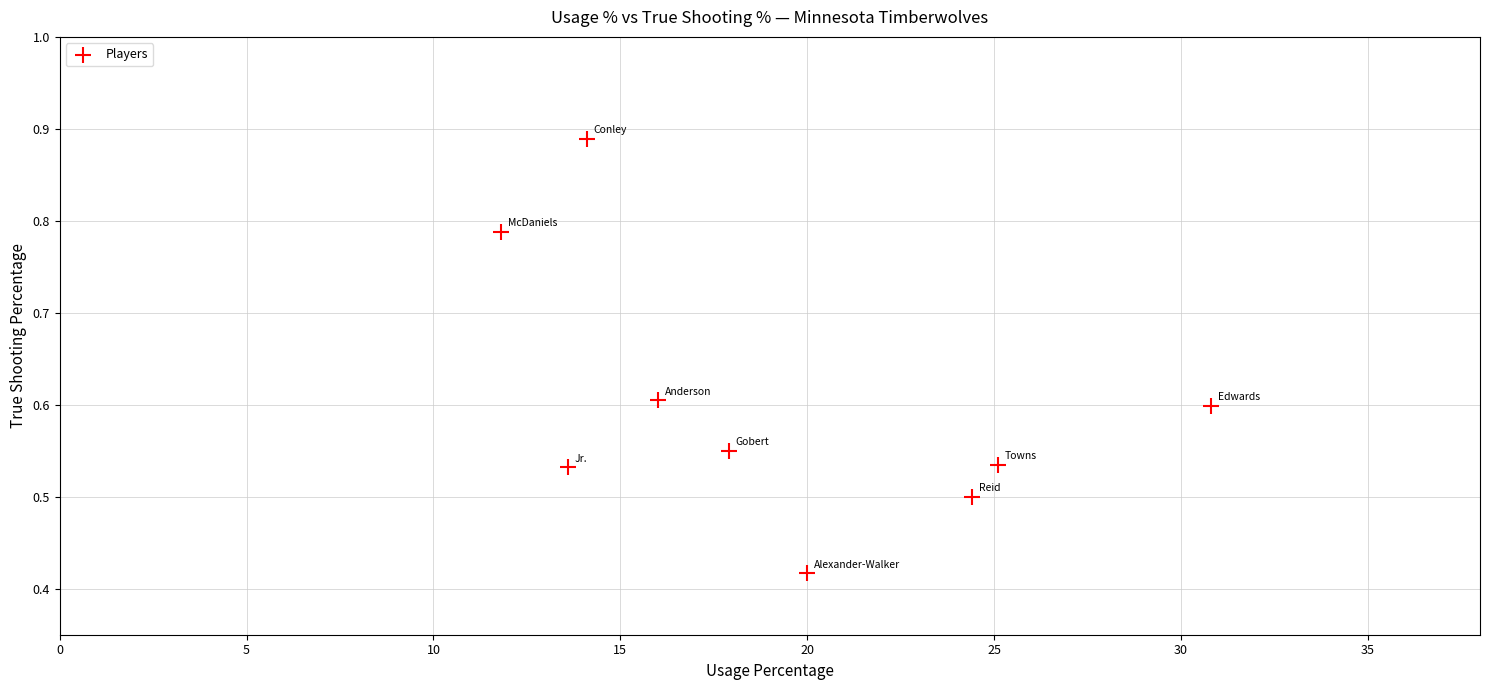

What is the range of X values (max minus min)?

19.0